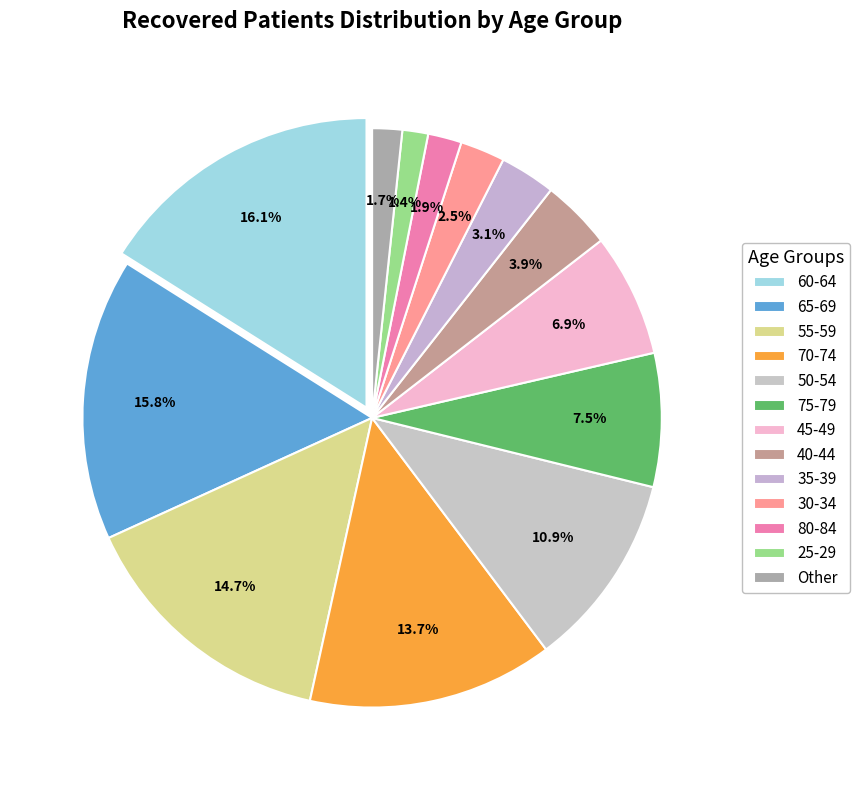

Is there any slice that represents more than half of the pie?

No